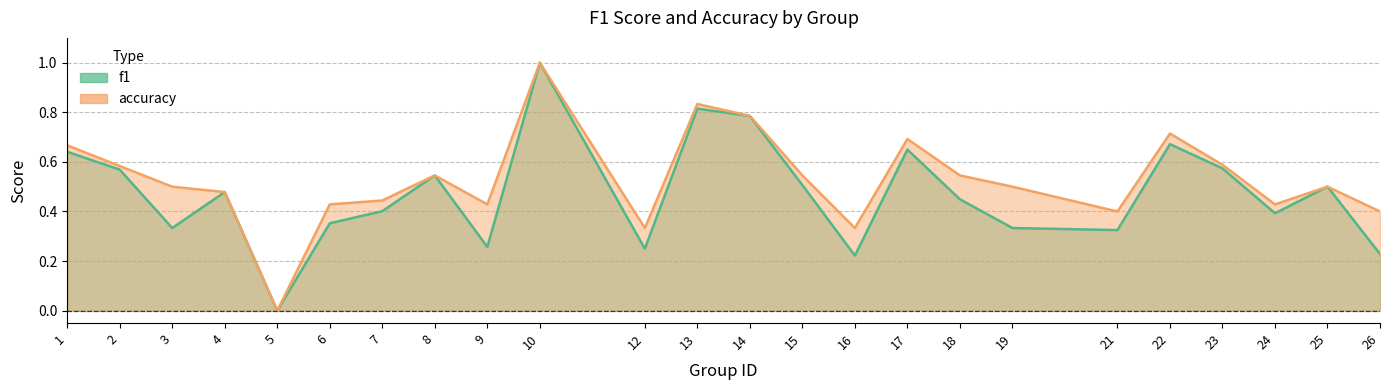

Is the value of f1 at 24 greater than the value of accuracy at 21?

No